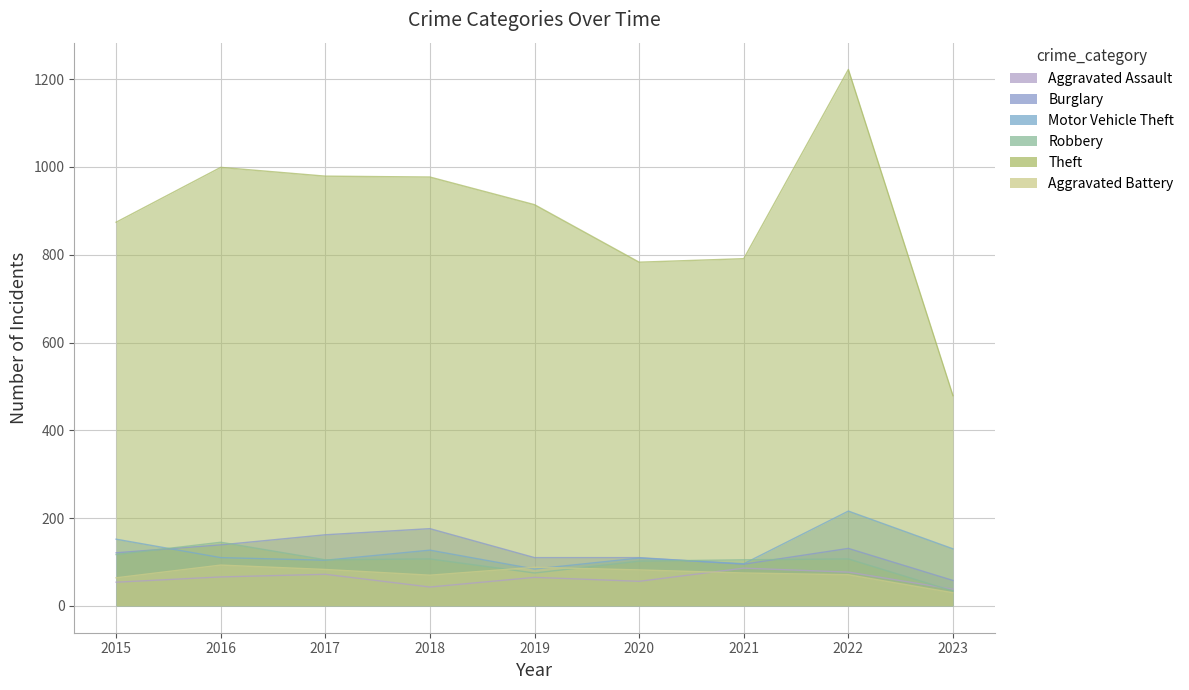

The value of Robbery at 2019 is 75. True or false?

True